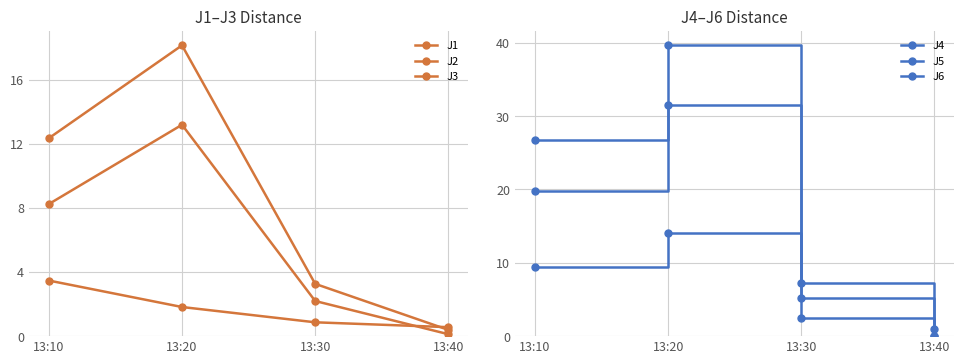

Which series has the largest total across all categories?

J4